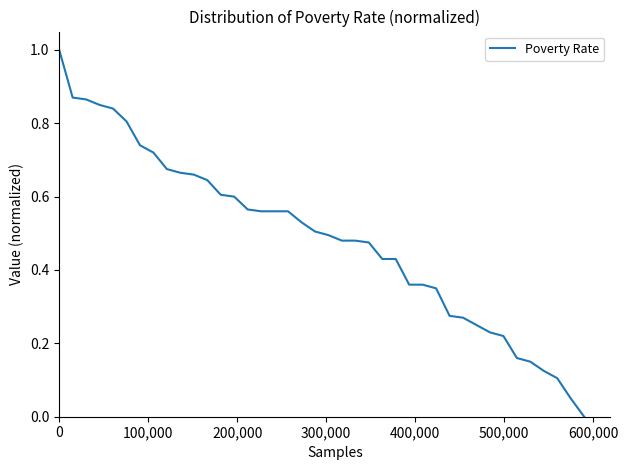

What is the greatest value displayed?

1.0